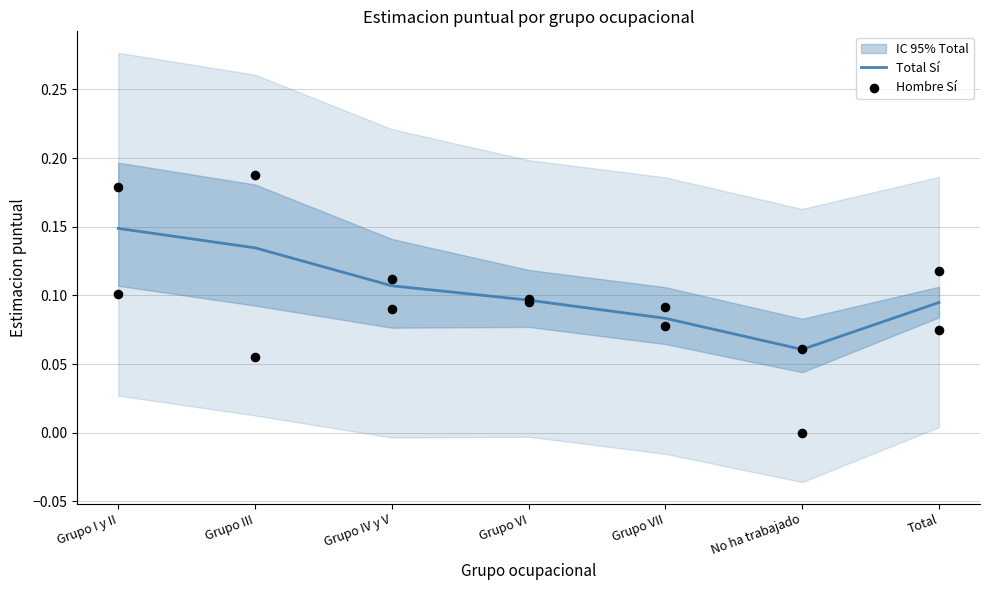

Is the value of Hombre Sí at No ha trabajado greater than the value of Total Sí at Grupo IV y V?

No